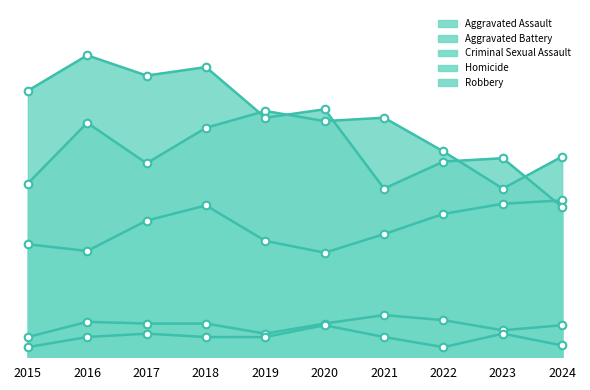

Is the value of Criminal Sexual Assault at 2020 greater than the value of Aggravated Battery at 2023?

No